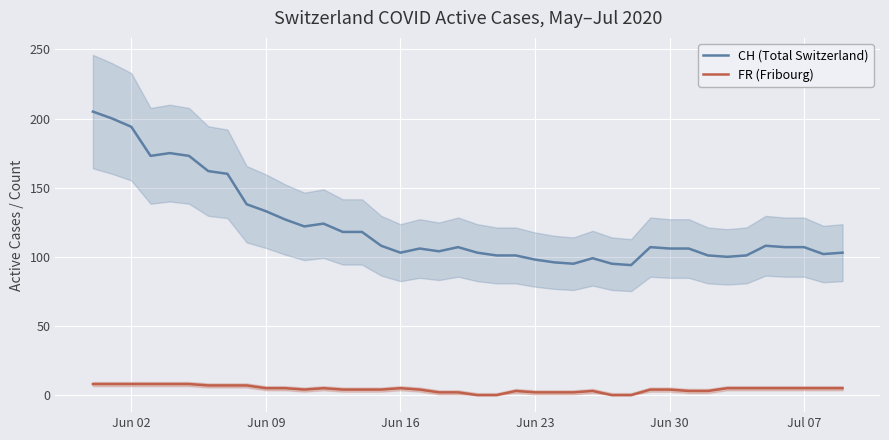

What is the value of the CH (Total Switzerland) point at the 4th from the left?

173